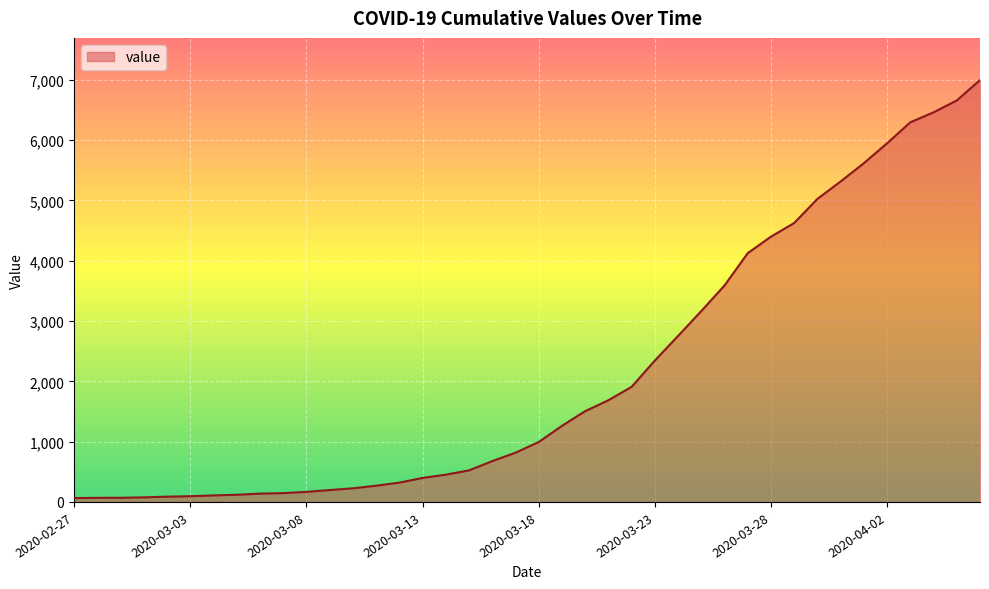

What is the greatest value displayed?

6995